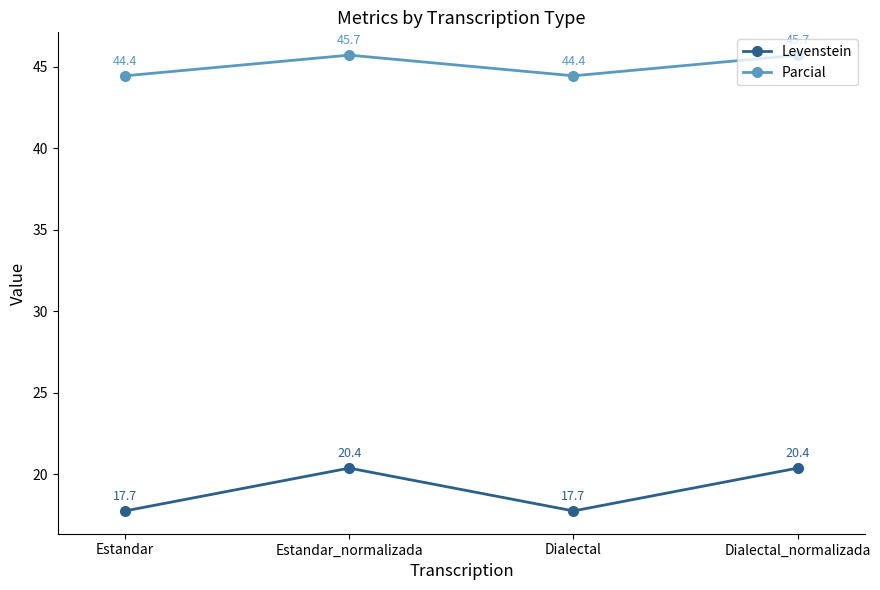

Rank the series by their maximum value, from highest to lowest.

Parcial, Levenstein